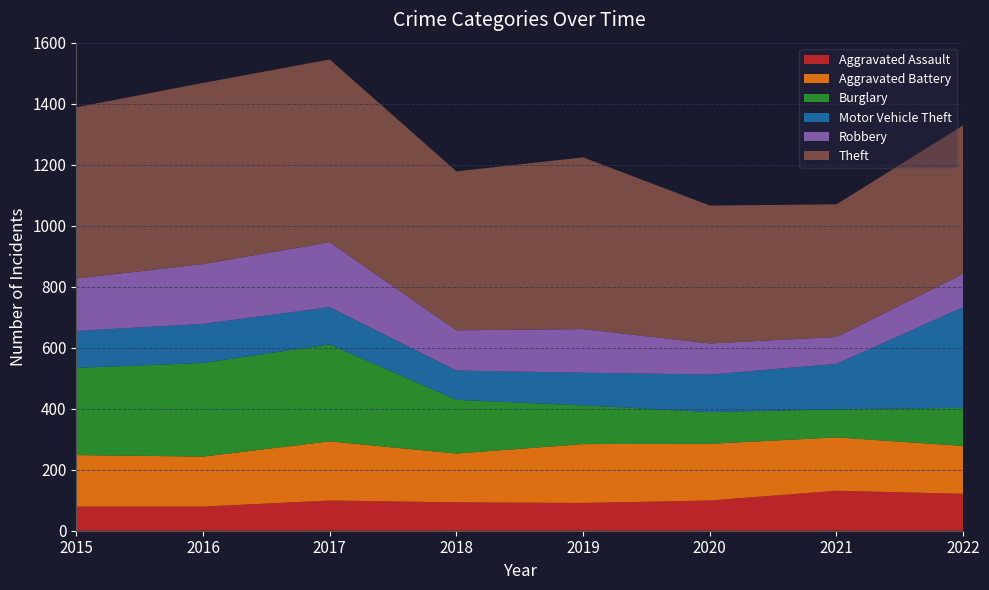

Reading right to left, what are all the values shown in this chart?

Aggravated Assault: 2022=121	2021=131	2020=99	2019=91	2018=93	2017=99	2016=79	2015=79
Aggravated Battery: 2022=157	2021=175	2020=186	2019=193	2018=160	2017=194	2016=164	2015=169
Burglary: 2022=125	2021=92	2020=104	2019=127	2018=176	2017=318	2016=307	2015=286
Motor Vehicle Theft: 2022=330	2021=149	2020=123	2019=107	2018=96	2017=122	2016=128	2015=121
Robbery: 2022=109	2021=88	2020=102	2019=143	2018=132	2017=213	2016=196	2015=172
Theft: 2022=487	2021=435	2020=452	2019=563	2018=521	2017=599	2016=594	2015=561